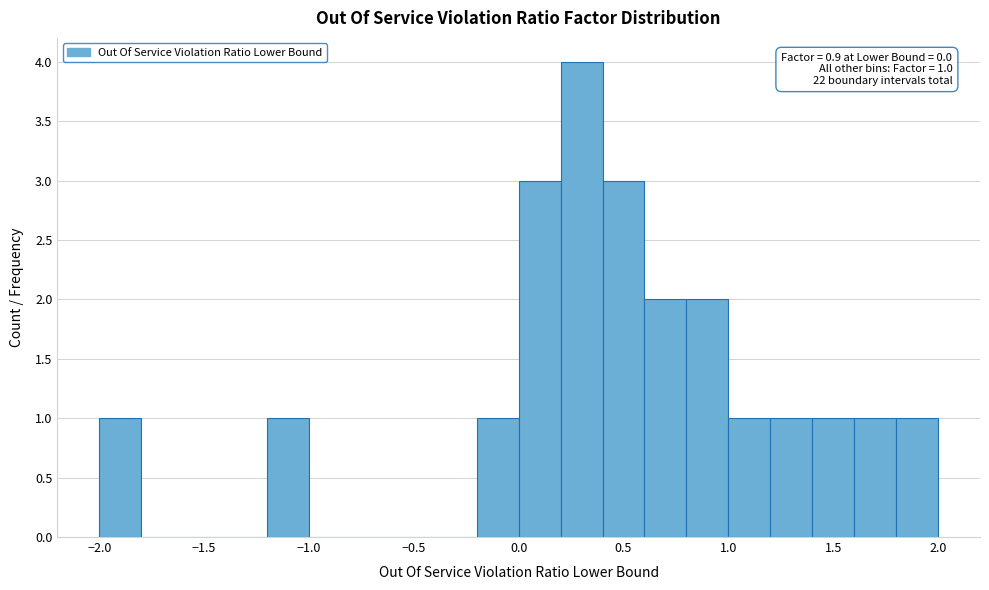

Which range on the x-axis has the tallest bar?

0.2 to 0.4